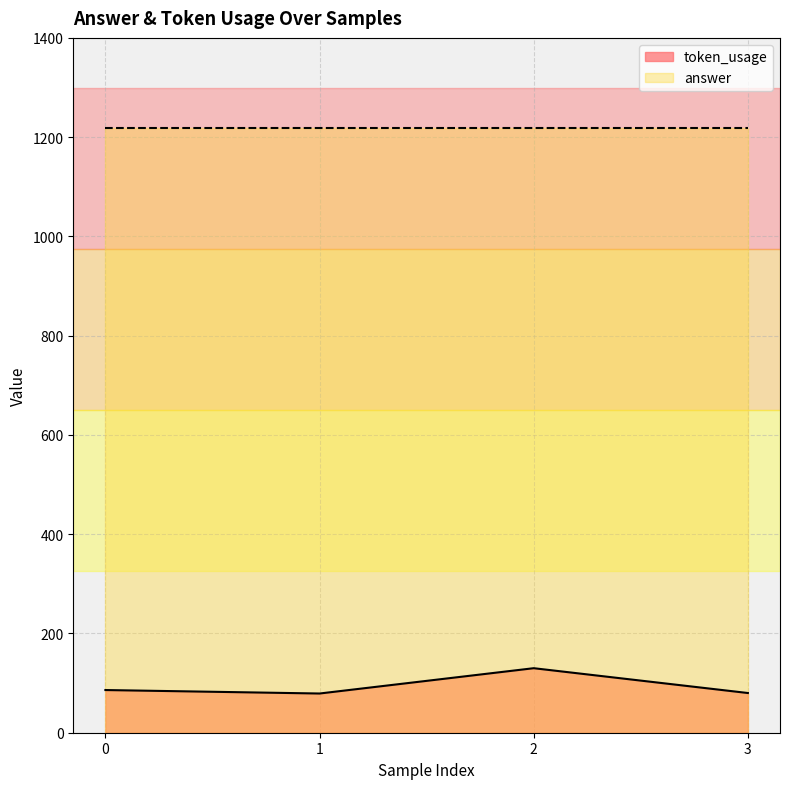

What is the difference between the maximum and second lowest values?

50